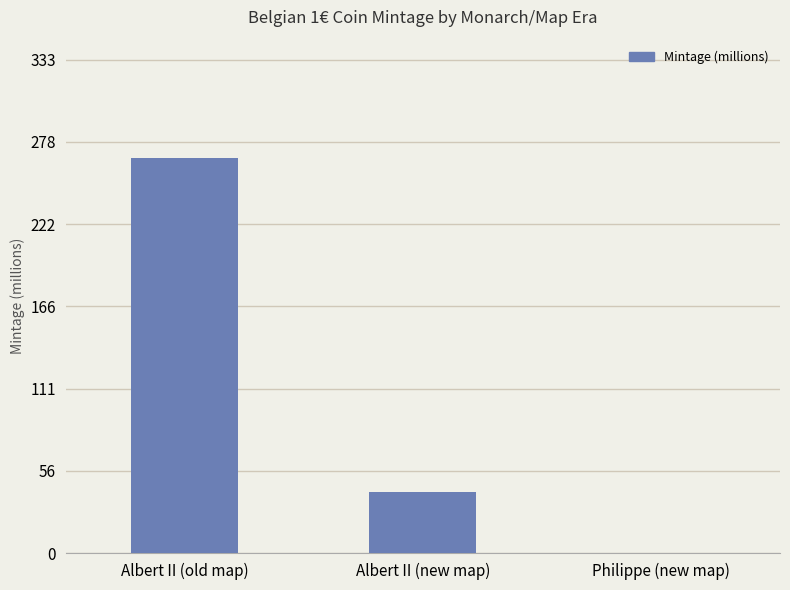

What is the sum of all values?

308.1